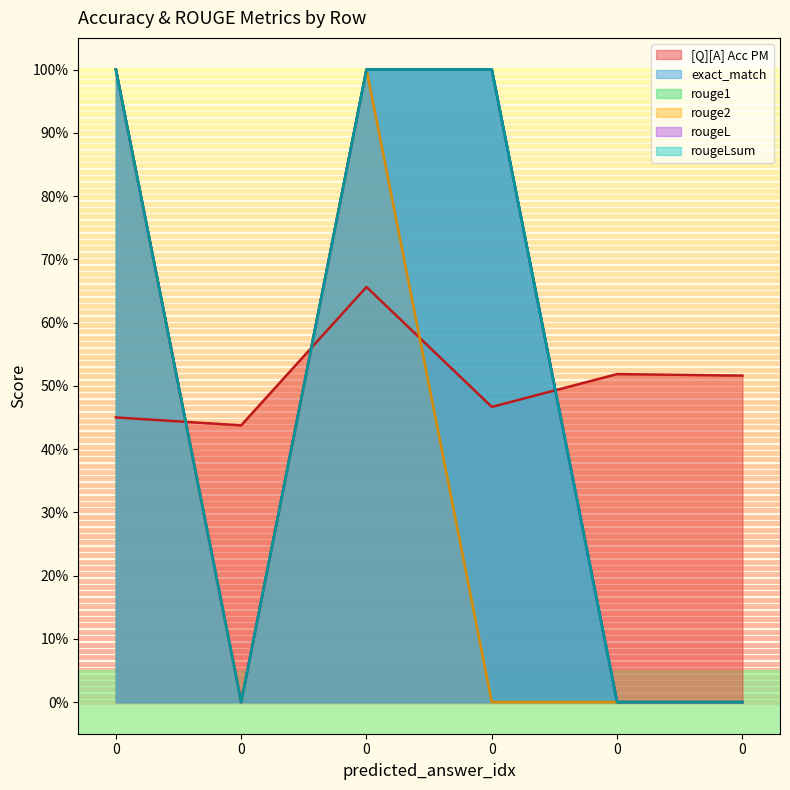

At 0, list the series in order from largest to smallest.

exact_match, rouge1, rouge2, rougeL, rougeLsum, [Q][A] Acc PM